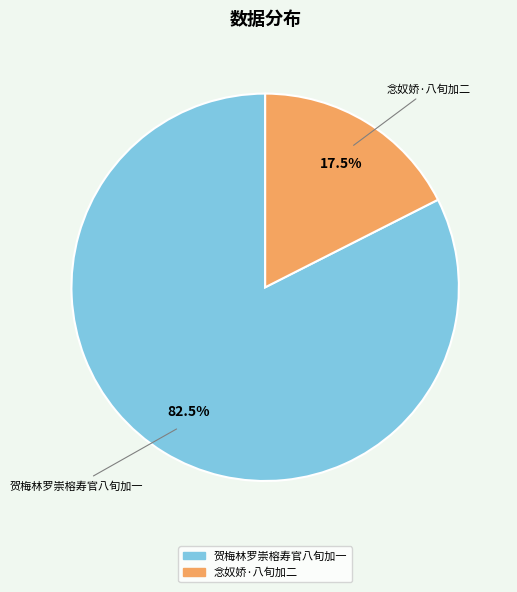

Rank the categories by value from lowest to highest.

念奴娇·八旬加二, 贺梅林罗崇榕寿官八旬加一